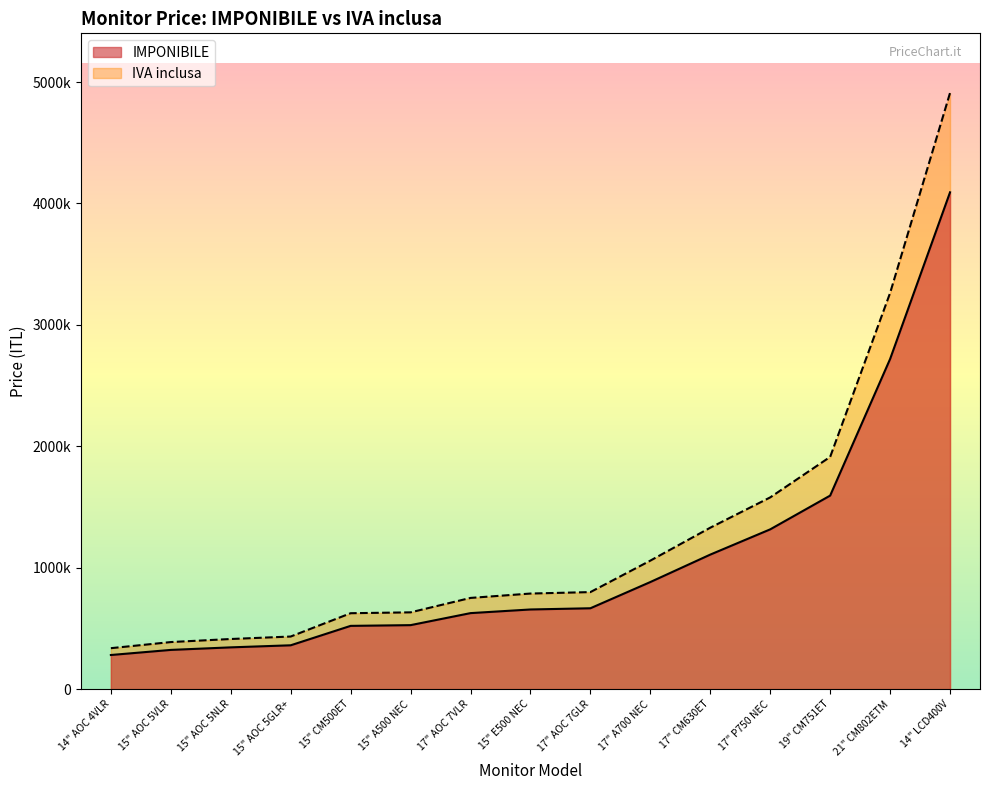

What is the smallest value displayed?

281000